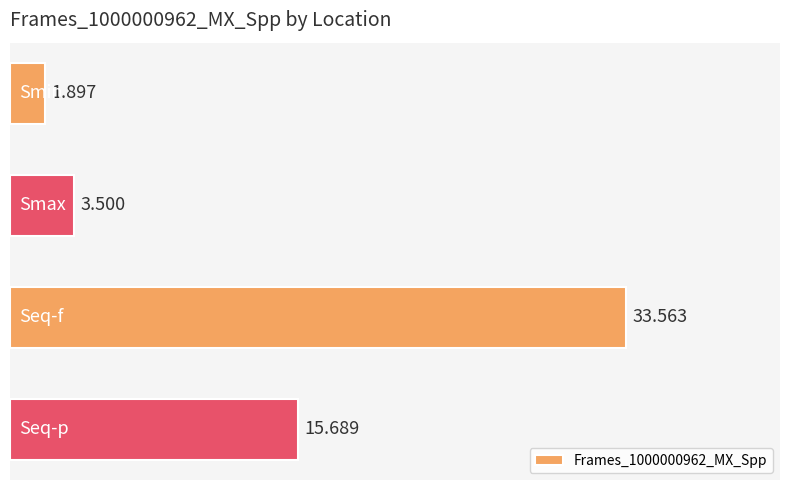

Does the chart contain any negative values?

No